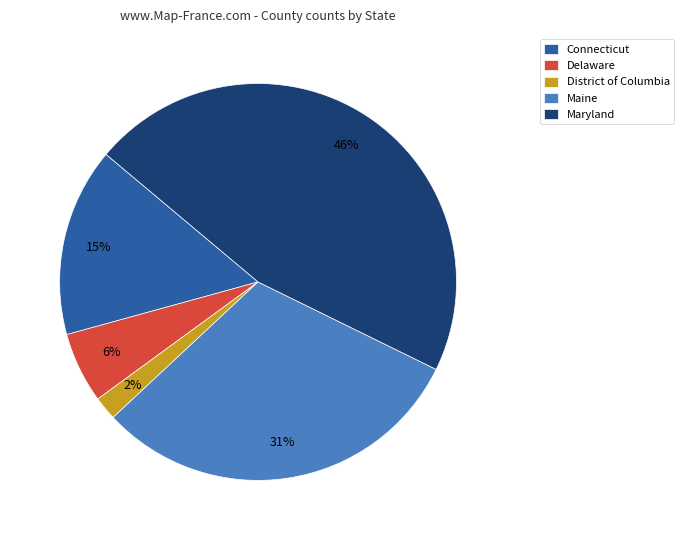

Between District of Columbia and Connecticut, which is larger?

Connecticut